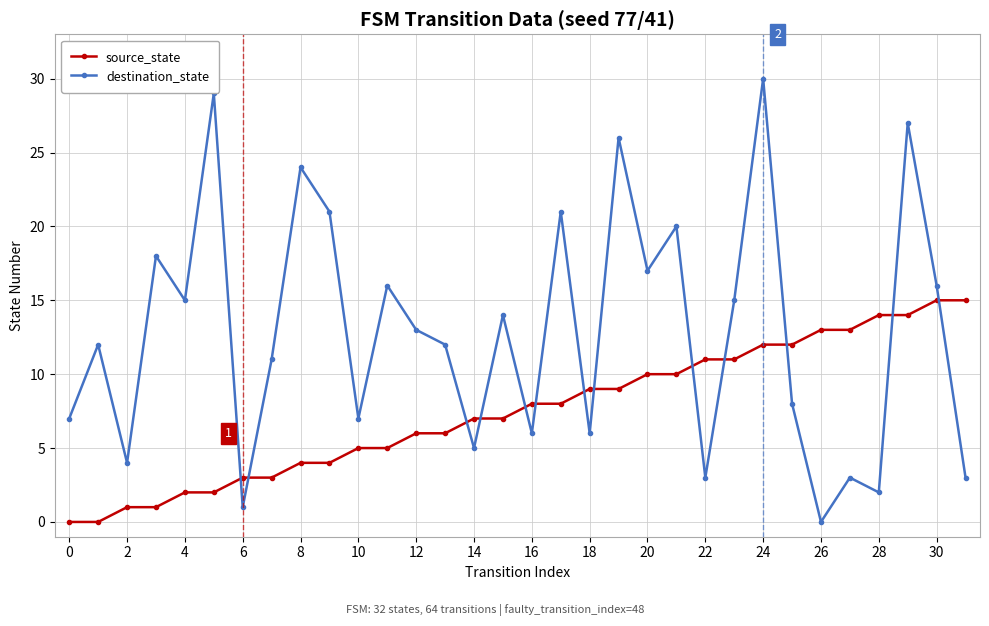

Does the chart display data point markers on the line(s)?

Yes